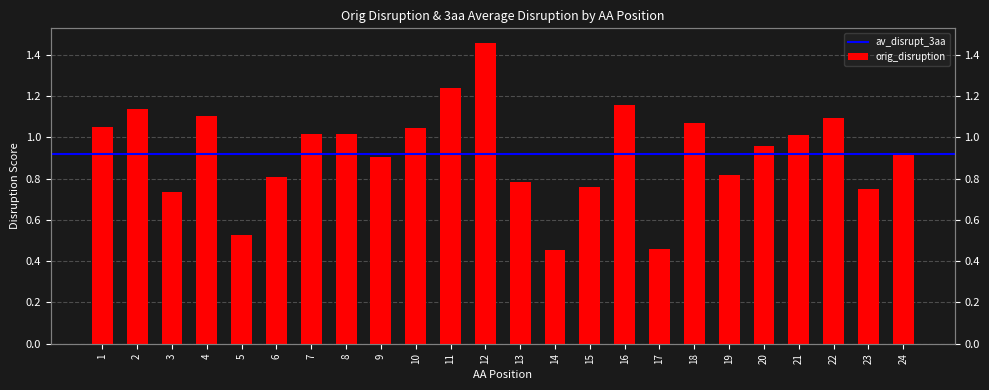

What is the change in value from 12 to 24?

-0.5